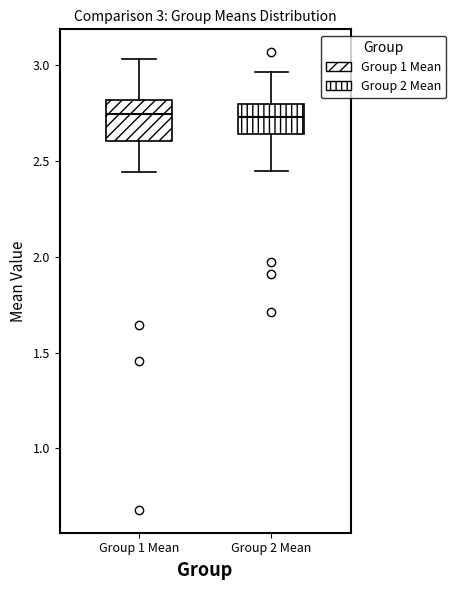

Comparing the boxes themselves (not the whiskers), which one is the tallest?

Group 1 Mean